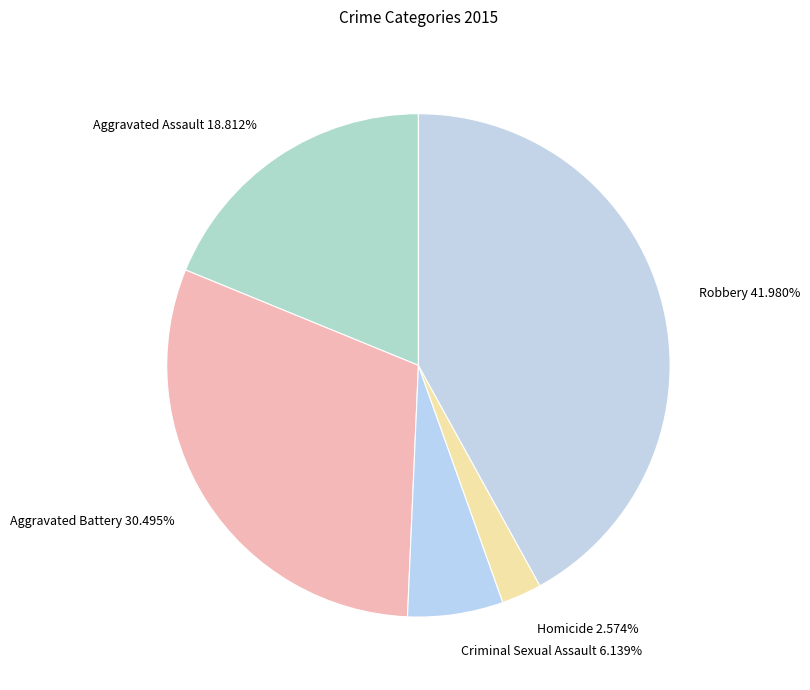

What is the total percentage of Robbery and Aggravated Battery?

72.5%